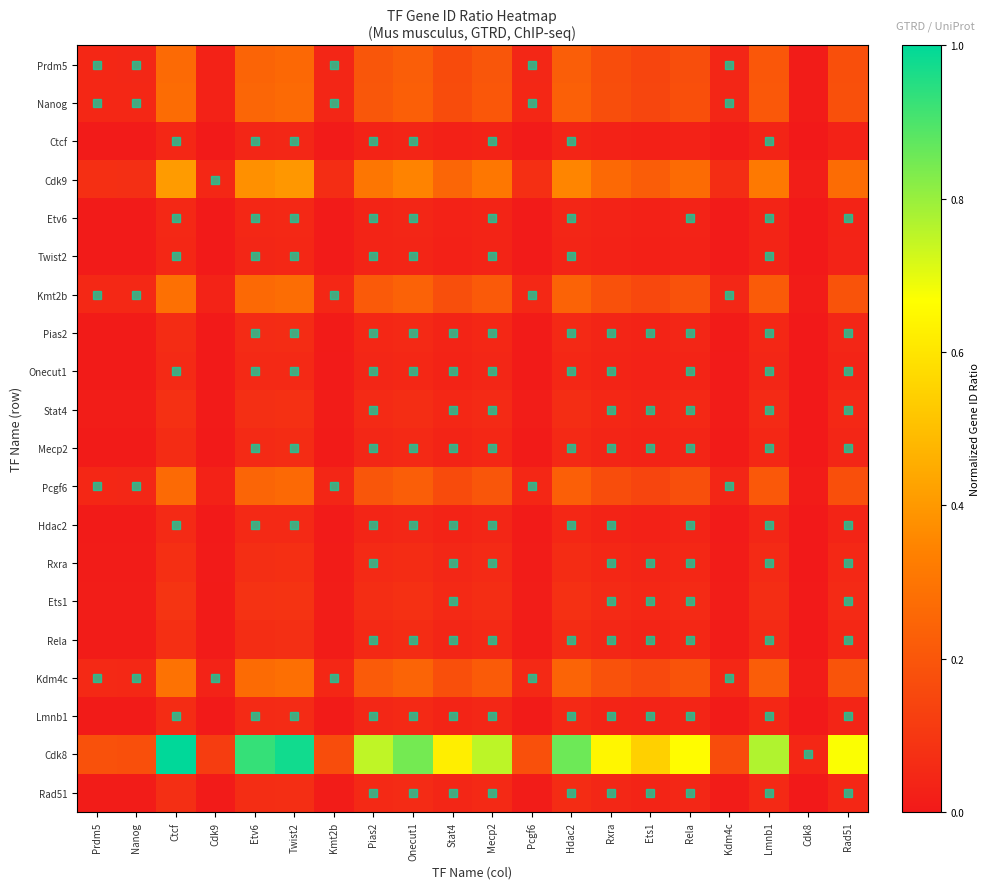

Which series changed the most between Twist2 and Ets1?

Cdk8